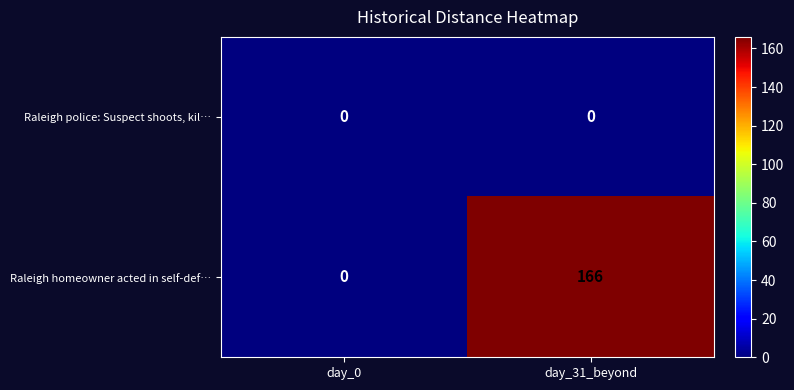

How many distinct data groups are displayed?

2